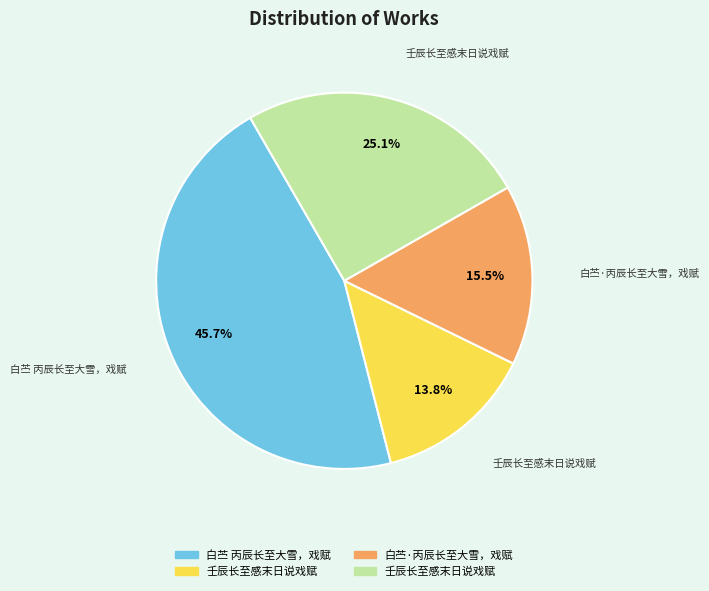

Is there a majority slice in this chart?

No